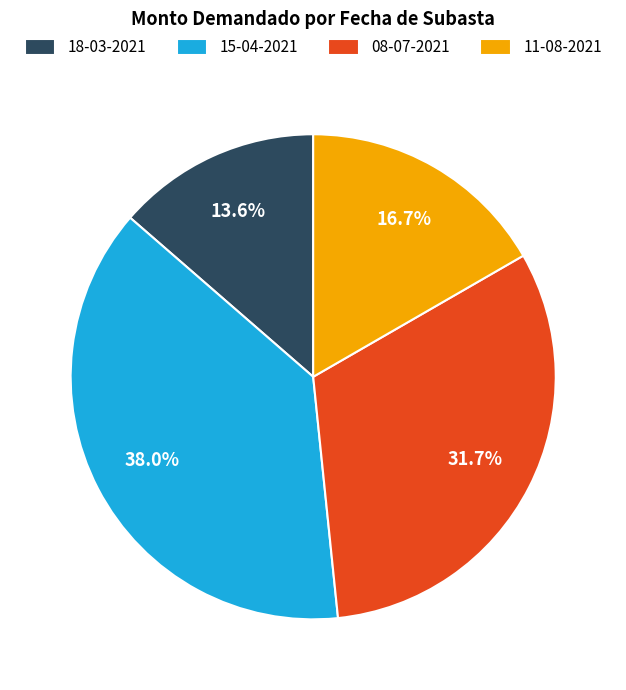

Which has a higher value, 08-07-2021 or 18-03-2021?

08-07-2021